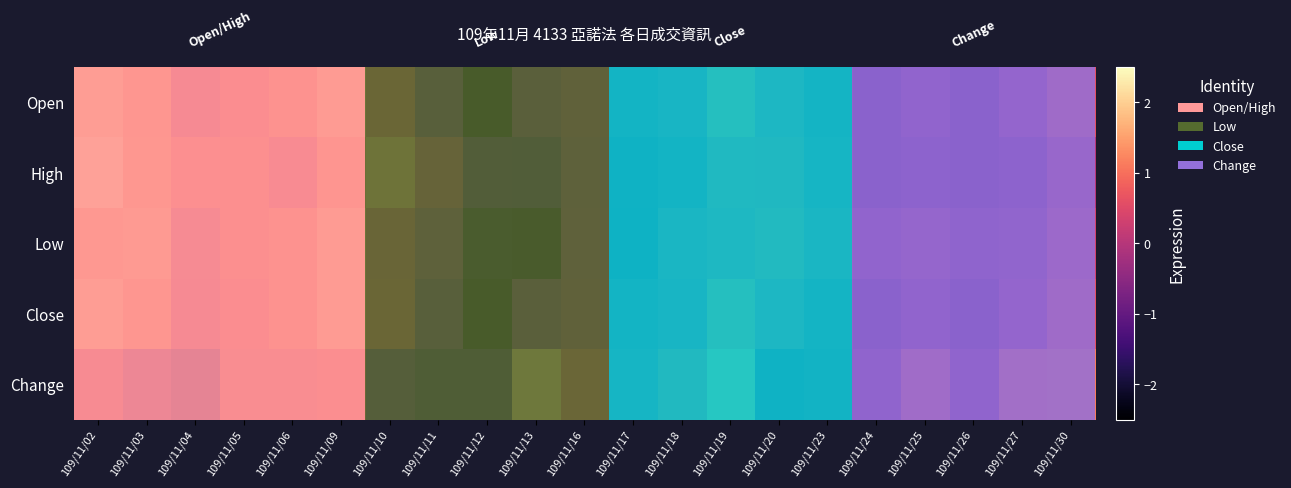

How many values in High are below zero?

10